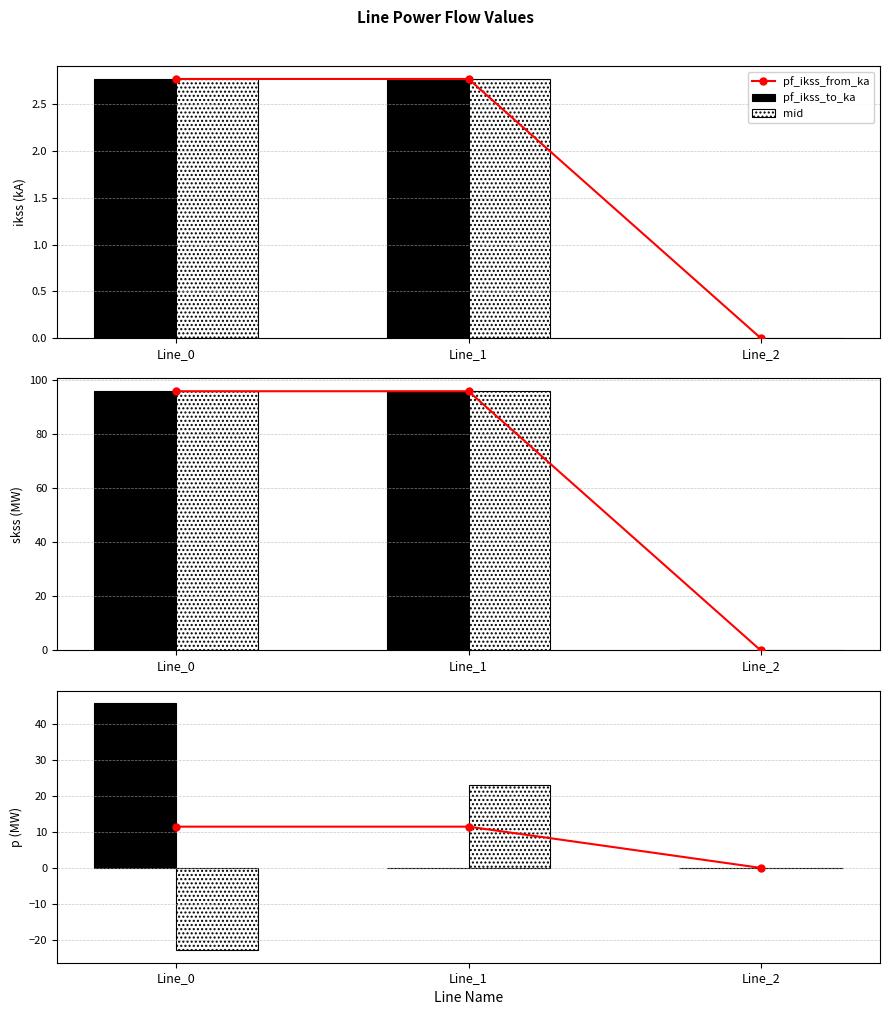

Count the pf_ikss_from_ka values in the range 0 to 2.

1